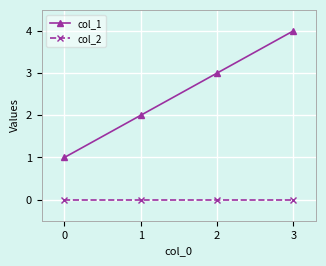

Rank the series by their average value, from highest to lowest.

col_1, col_2